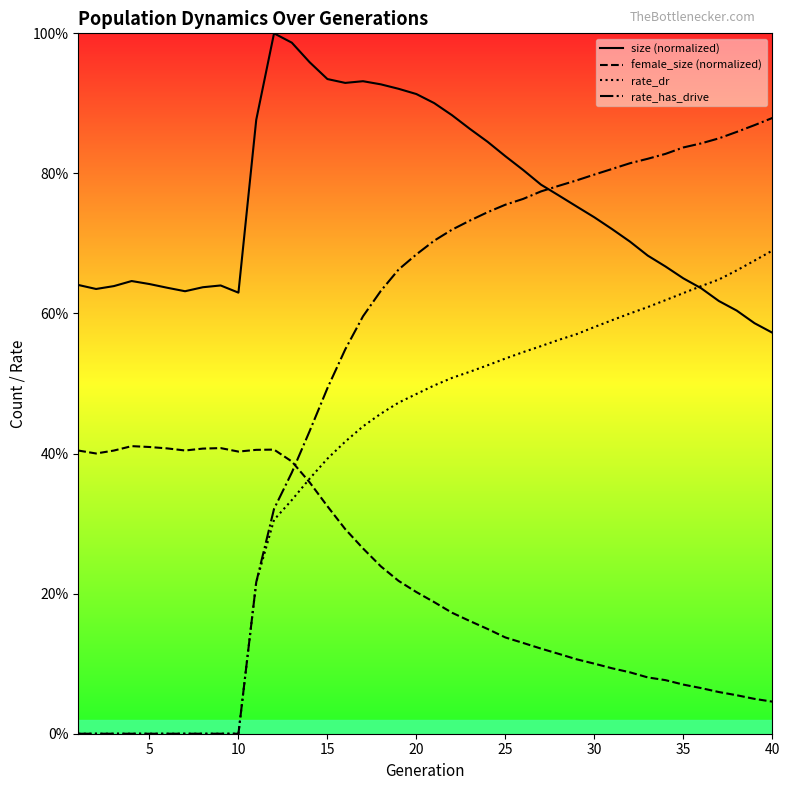

What is the maximum value for rate_dr?

0.7